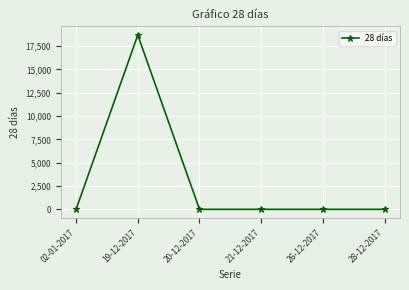

Reading right to left, extract all data points from this chart.

0	0	0	0	18686	0